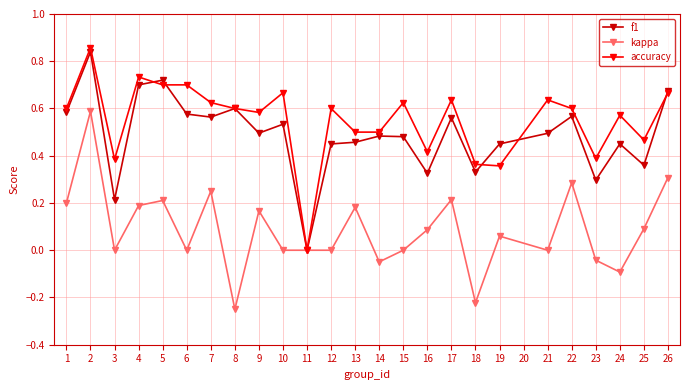

At 3, list the series in order from largest to smallest.

accuracy, f1, kappa